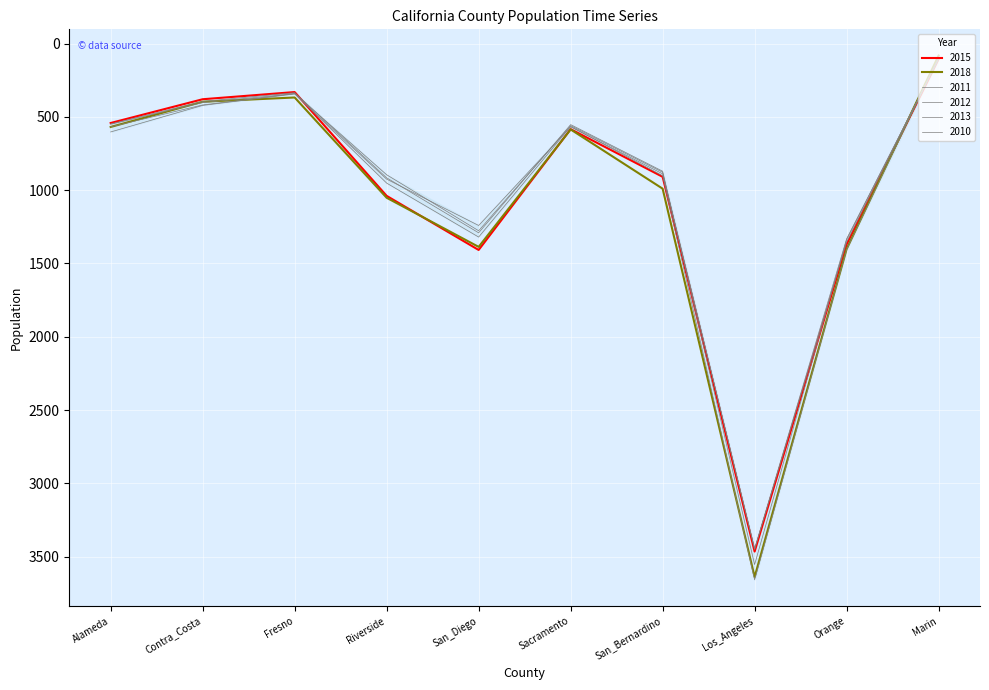

What is the total value across all series at Fresno?

2061